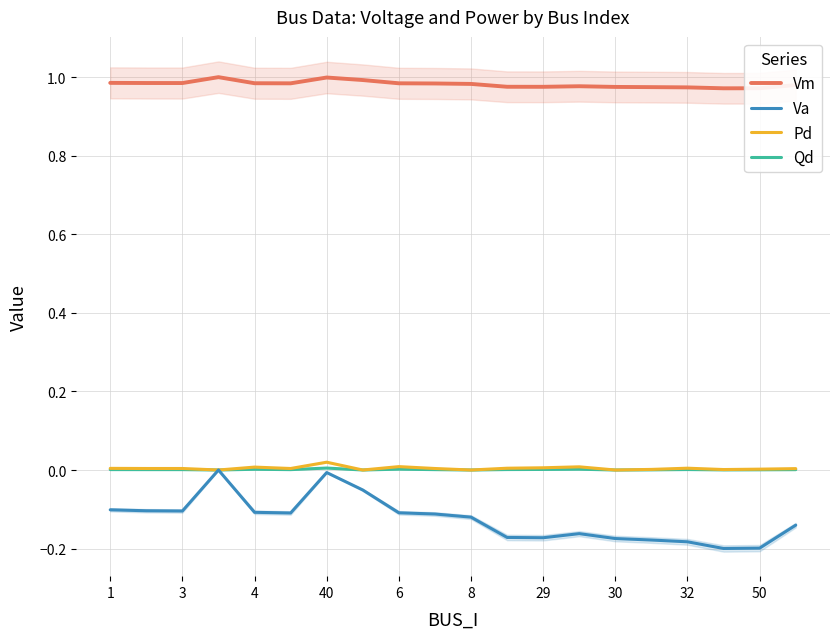

Which series has the largest total across all categories?

Vm